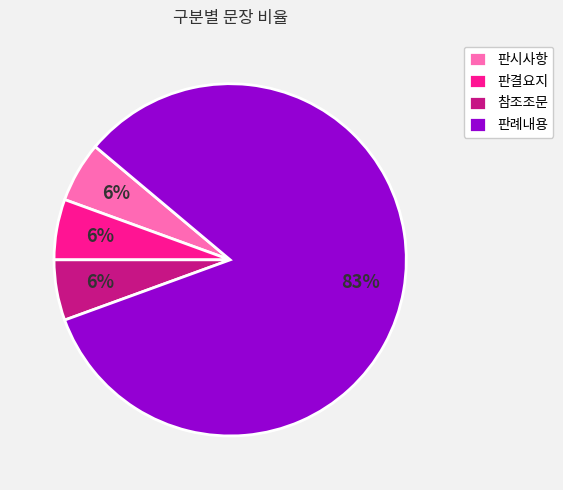

To the nearest percent, what portion does 판시사항 represent?

6%